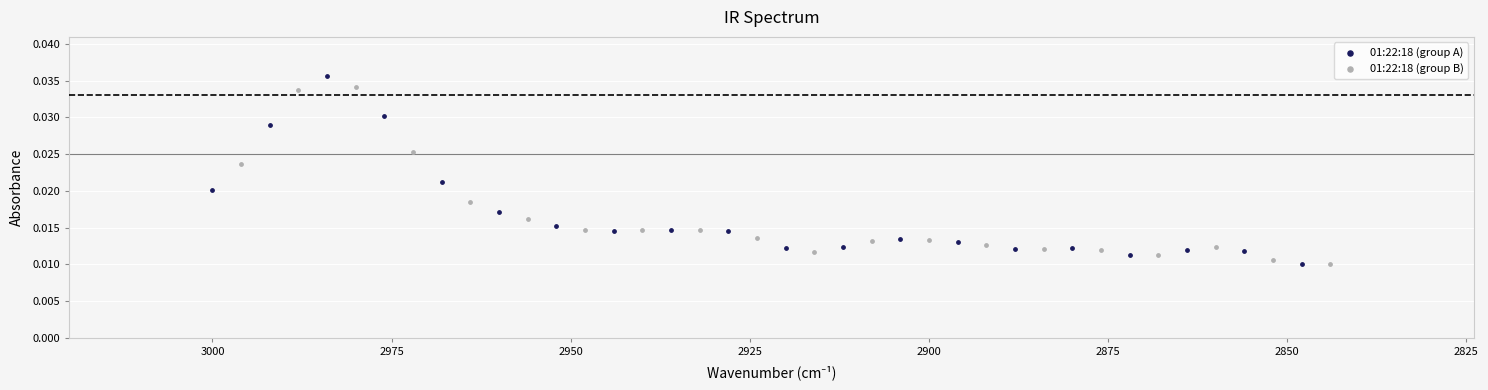

Which series reaches the maximum Y coordinate?

01:22:18 (group A)